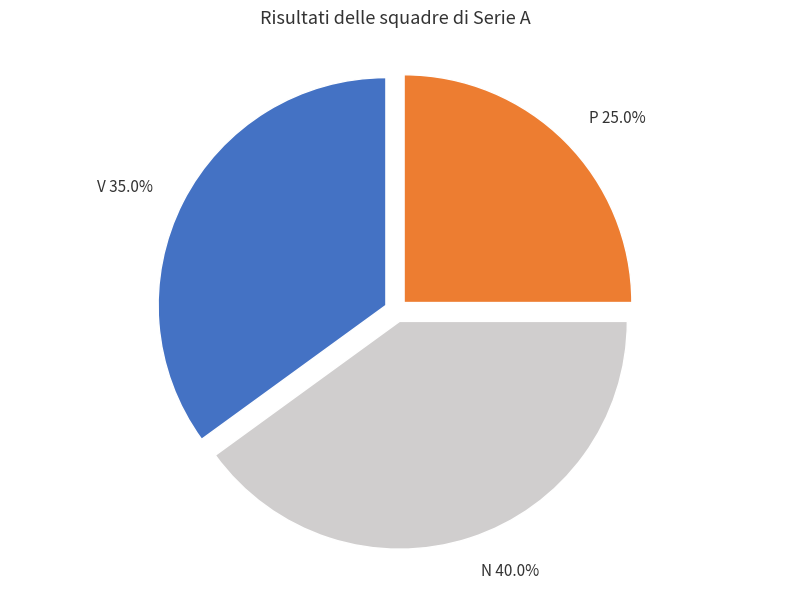

To the nearest percent, what portion does P represent?

25%